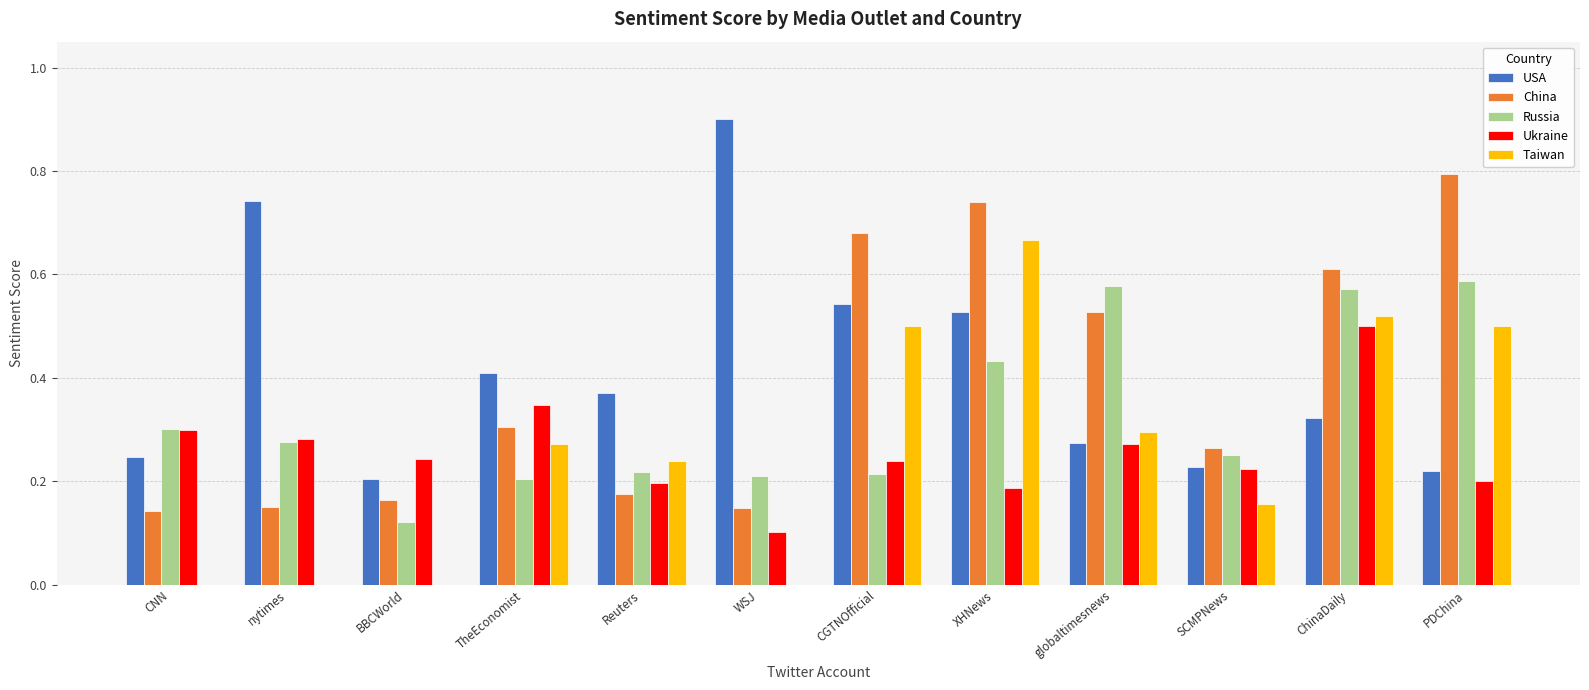

How many China values are between 0 and 1?

12